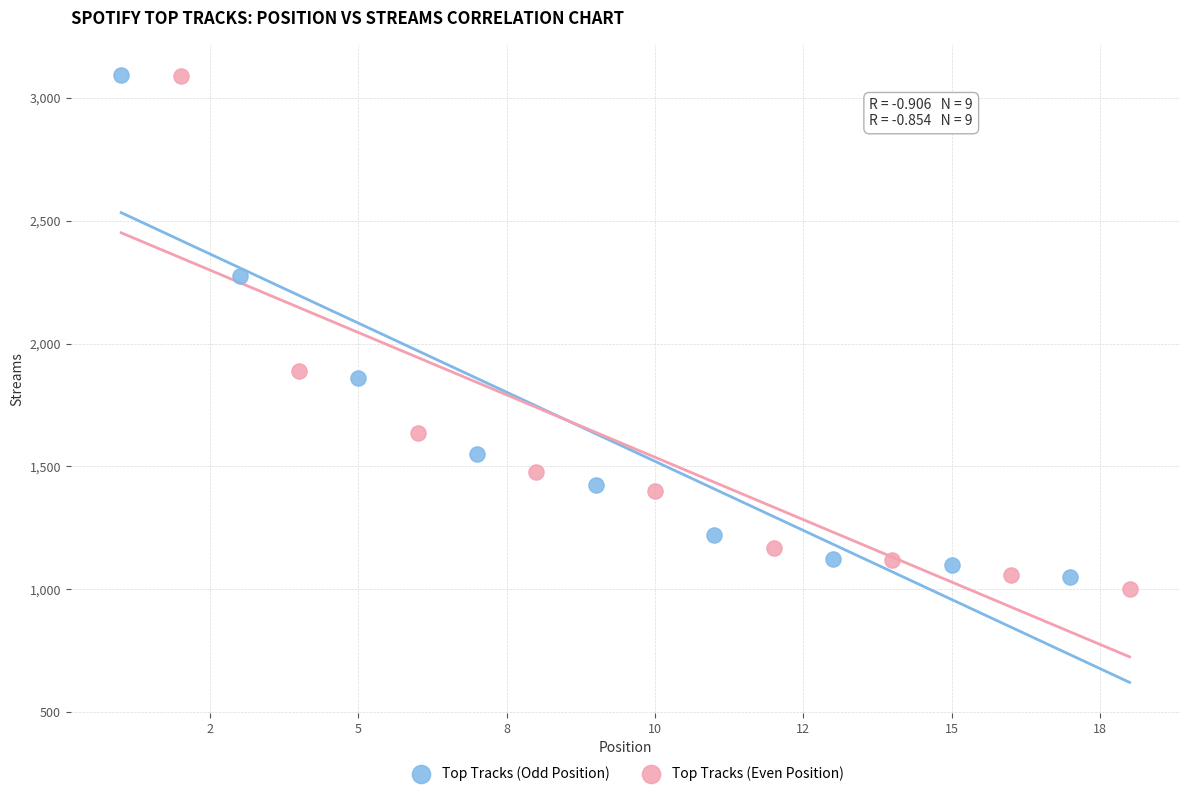

What are all the series names shown in the legend?

Top Tracks (Odd Position), Top Tracks (Even Position)